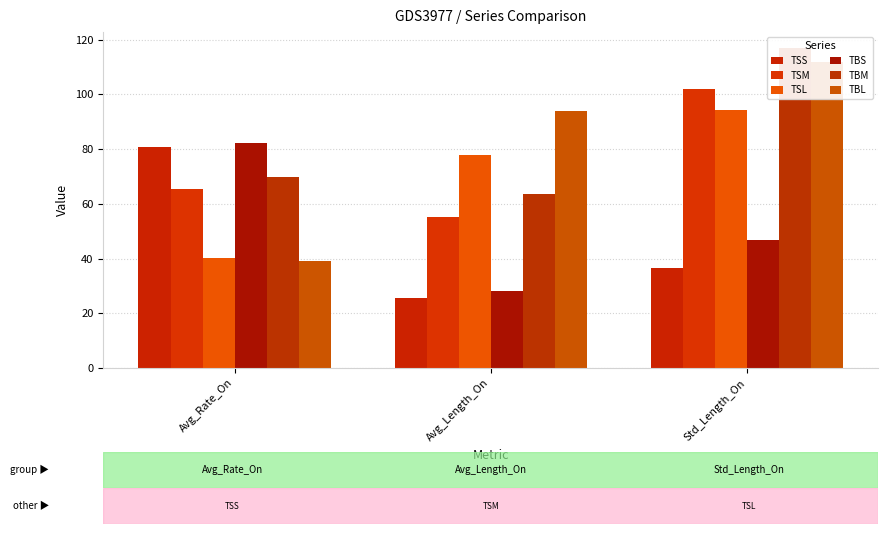

What is the average value of the TBL series?

81.6